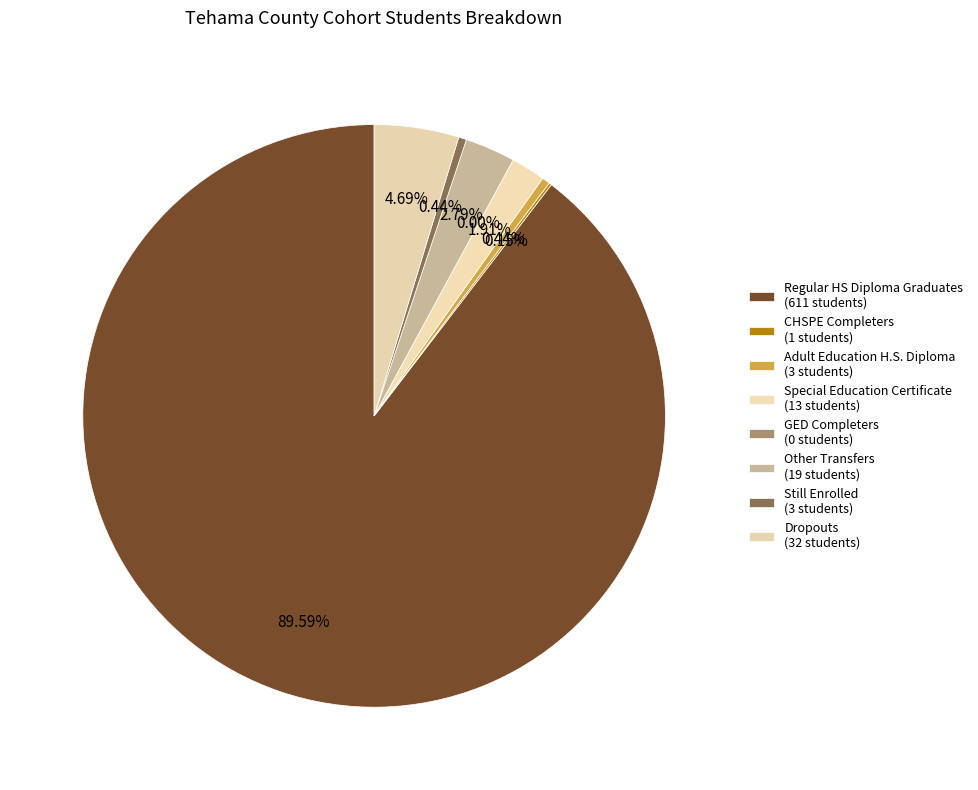

Which category has the biggest portion of the pie?

Regular HS Diploma Graduates